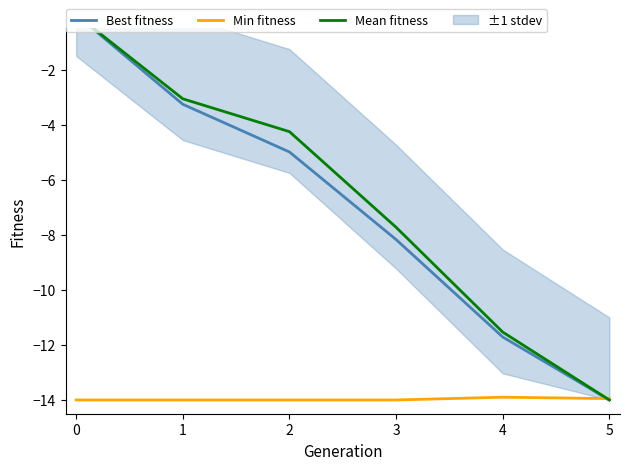

Count the number of categories in the chart.

6